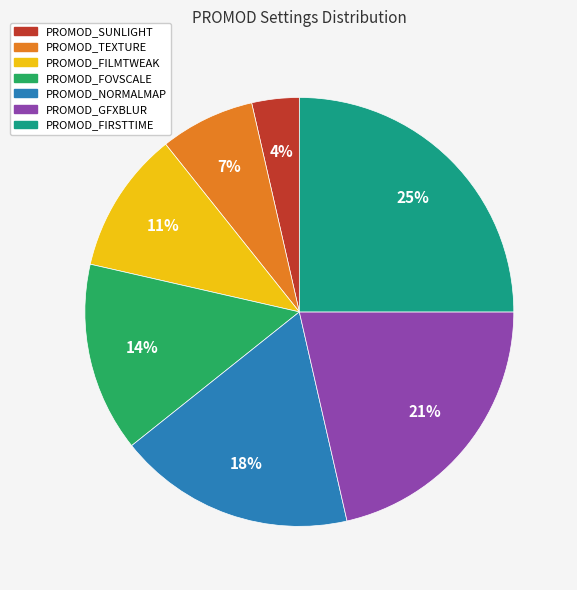

True or false: PROMOD_NORMALMAP accounts for 12% of the total.

False